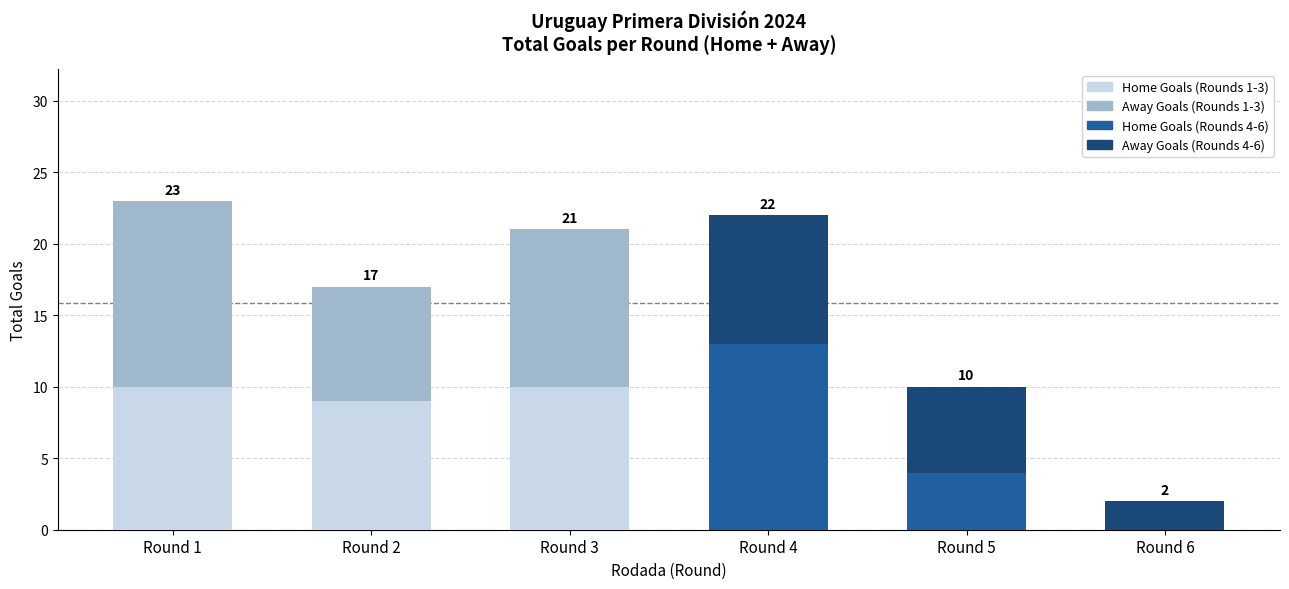

Are the bars horizontal?

No